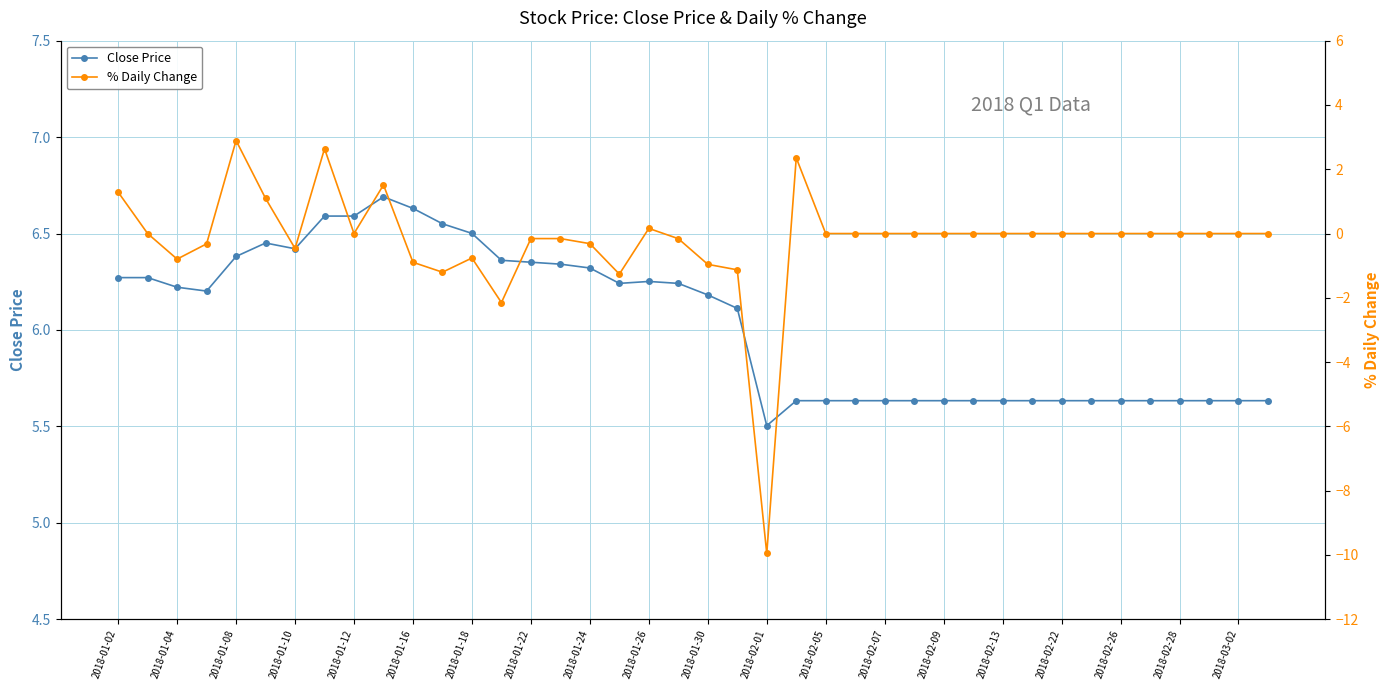

What is the value of the Close Price point at the 13th from the left?

6.5